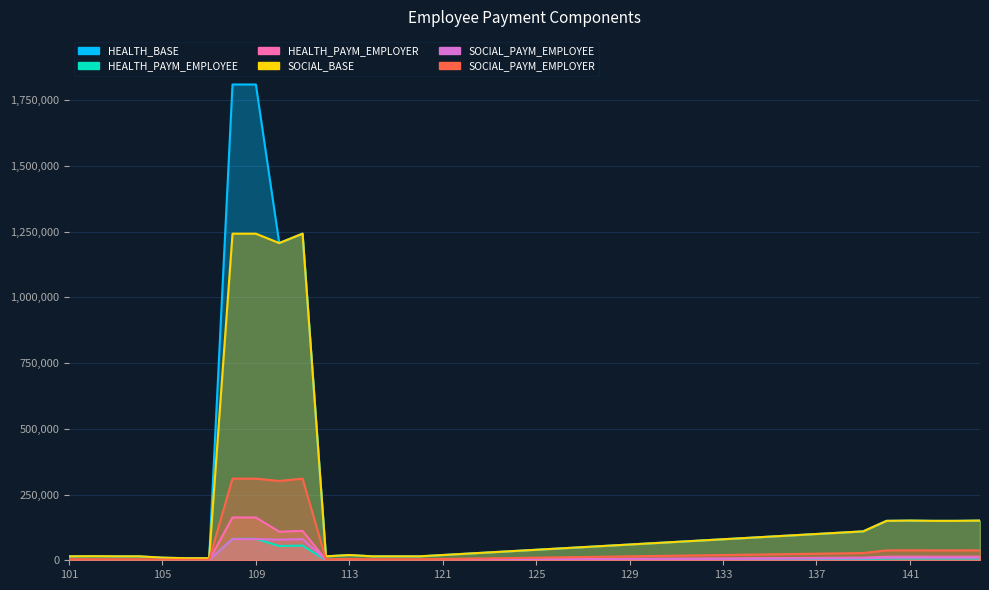

Does the chart have visible grid lines?

Yes